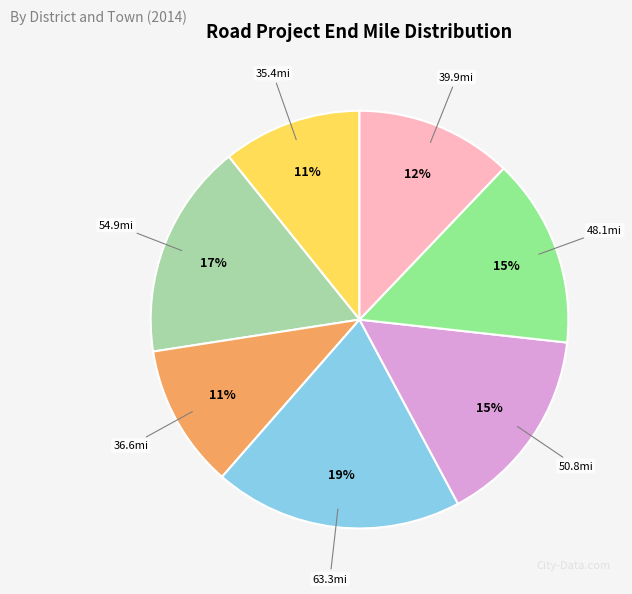

Does any single category account for the majority?

No